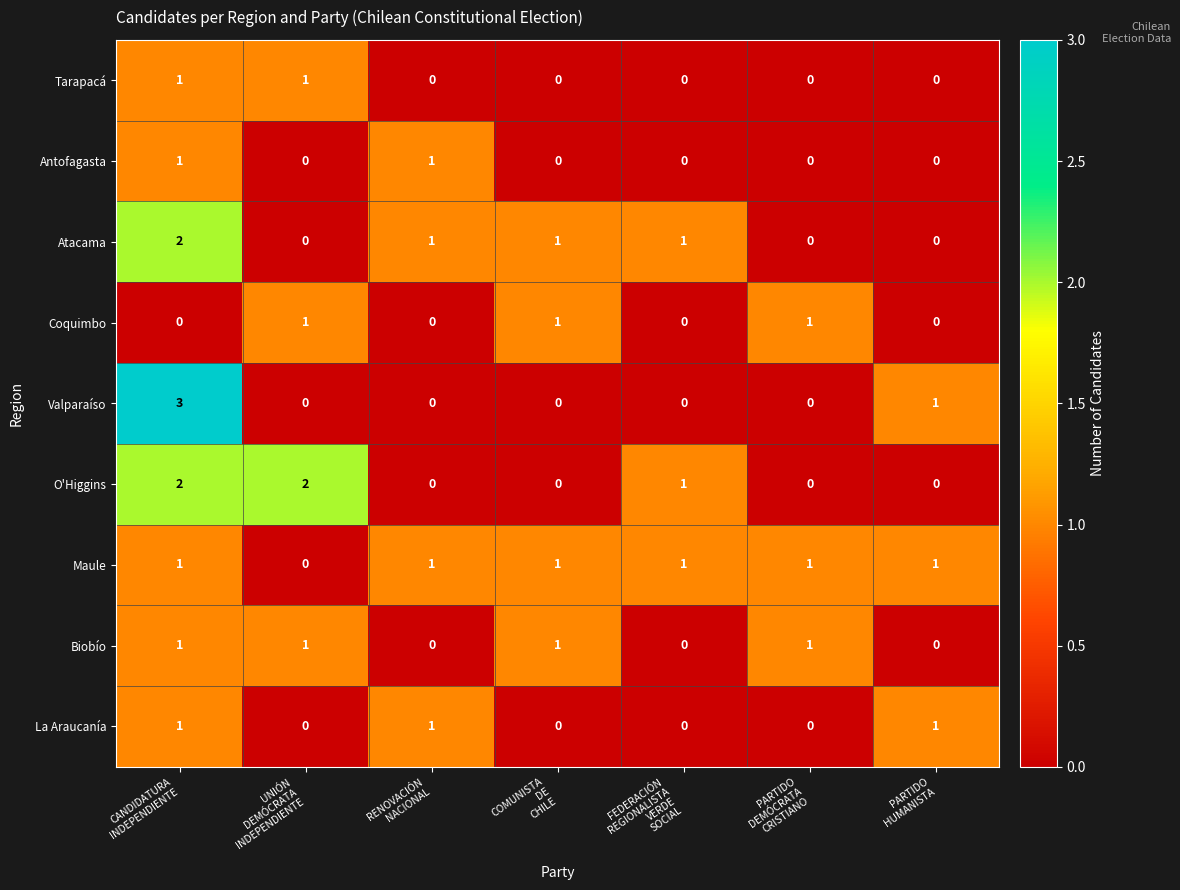

How many data points does each series have?

7